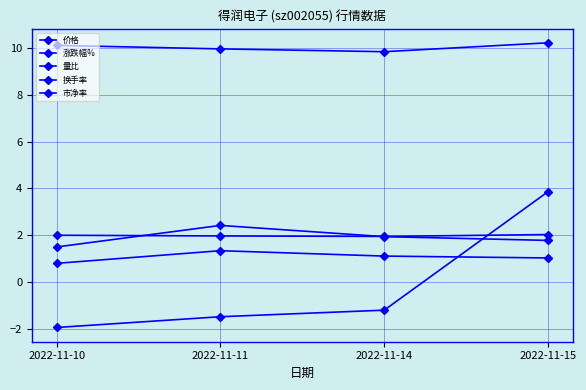

Is the value of 量比 at 2022-11-14 greater than the value of 换手率 at 2022-11-11?

No